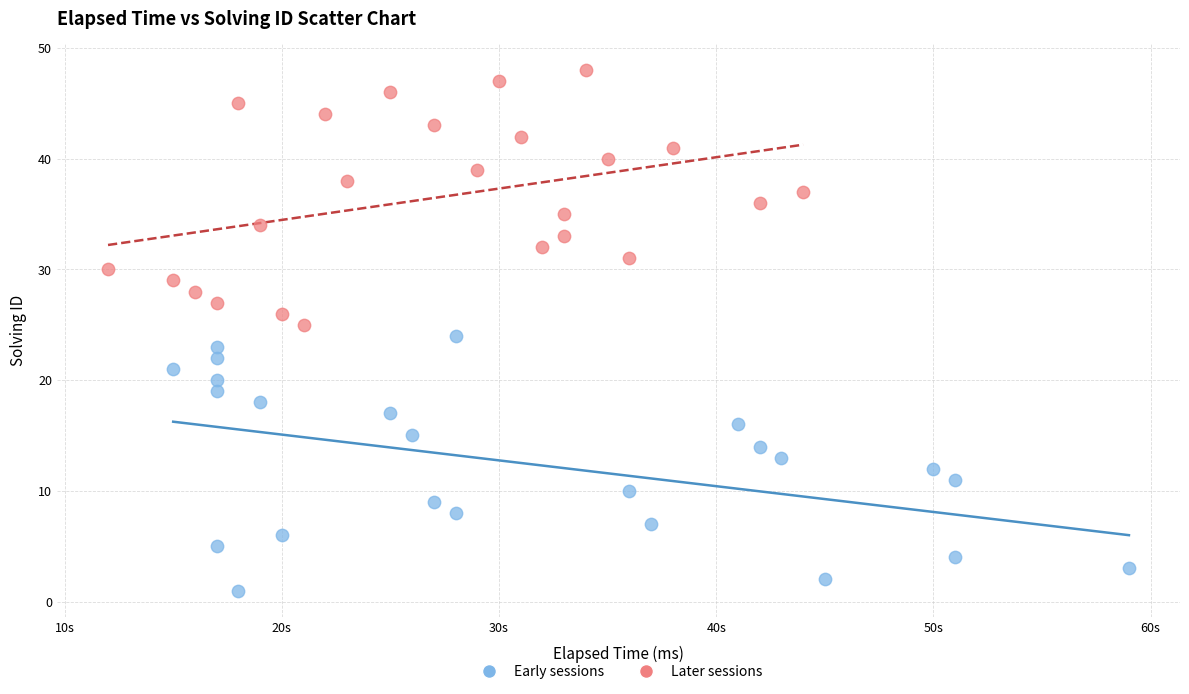

Which series reaches the minimum Y coordinate?

Early sessions